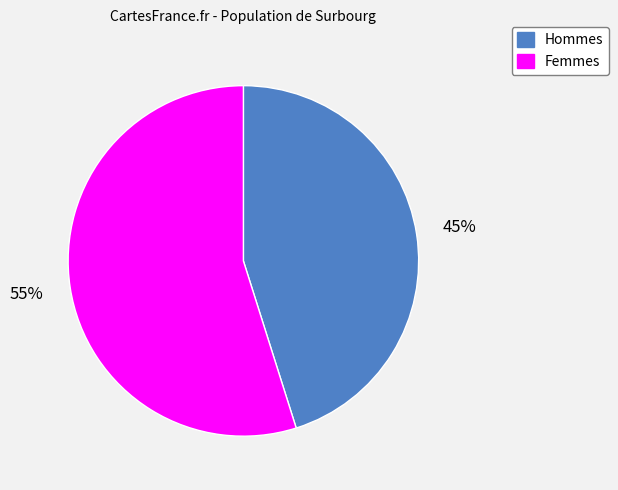

Rank the categories by value from lowest to highest.

Hommes, Femmes